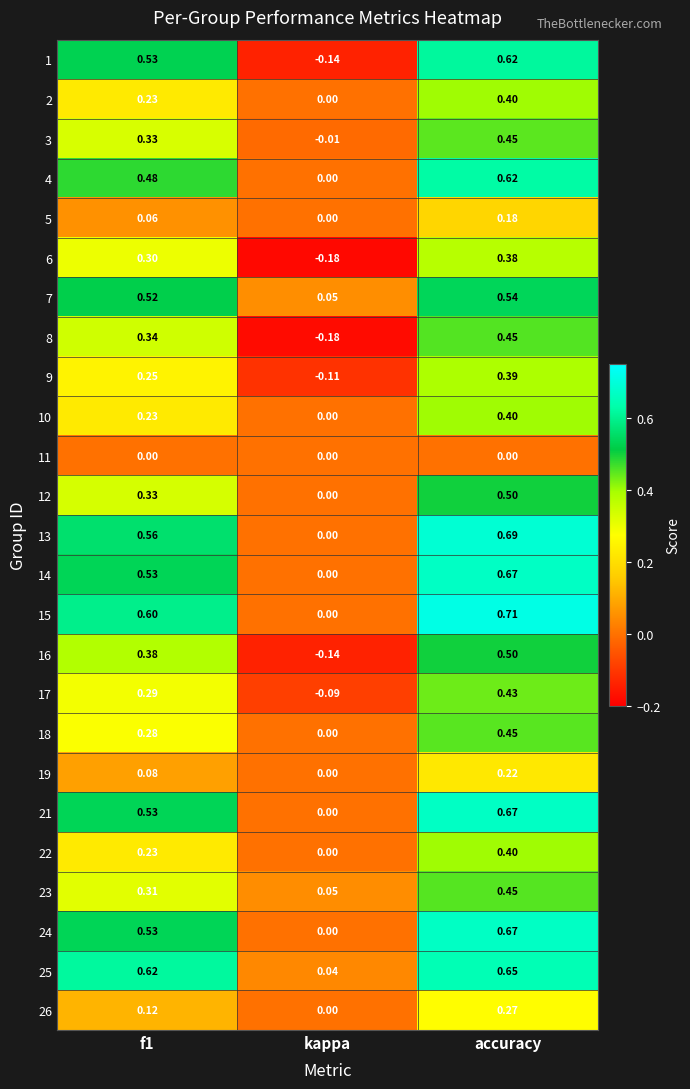

At which label is 21 closest to 0?

kappa